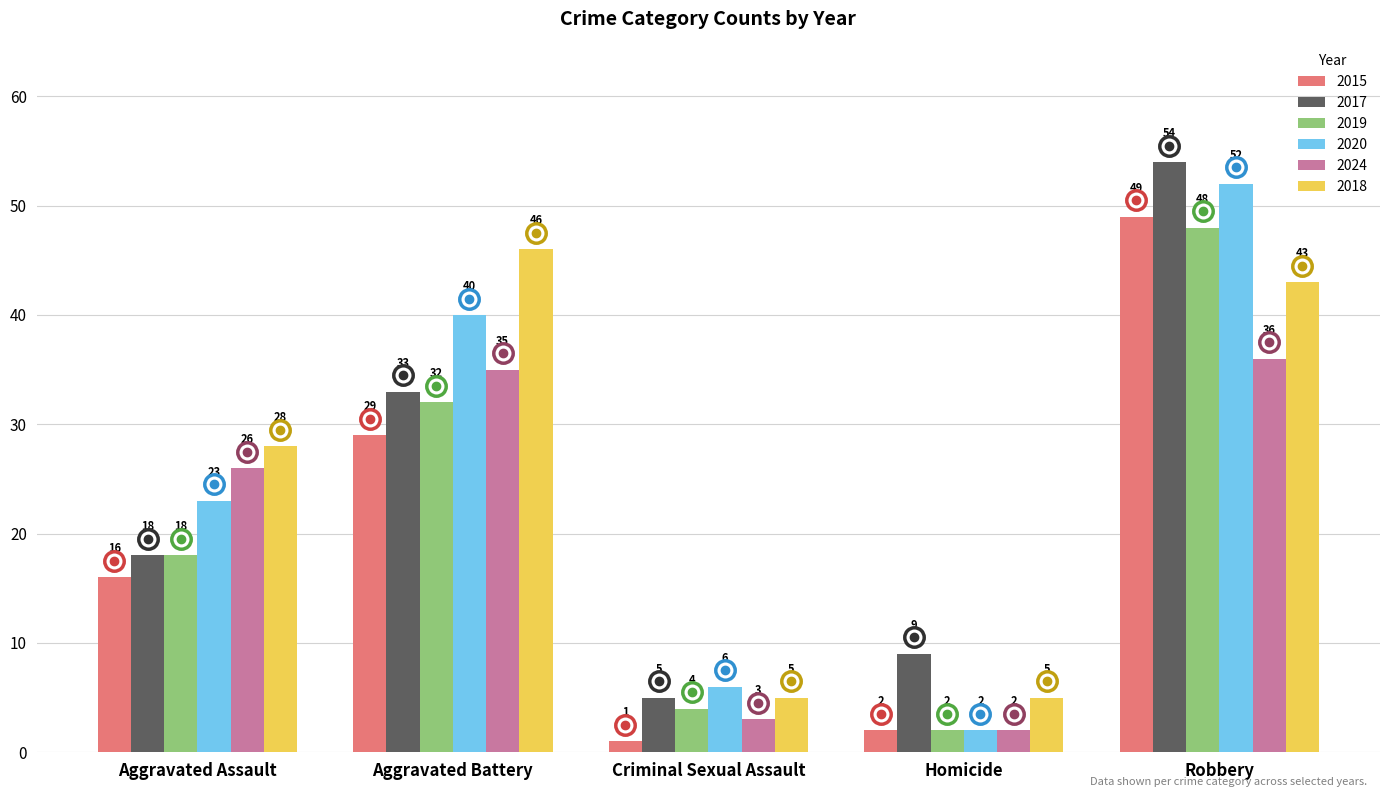

What is the sum of the 2015 values at Aggravated Battery and Criminal Sexual Assault?

30